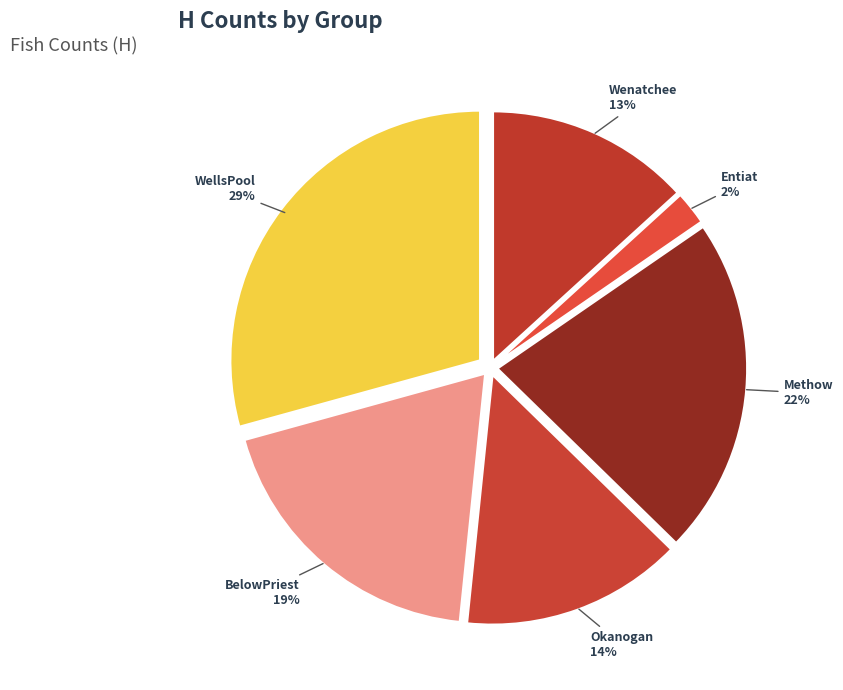

Is there any slice that represents more than half of the pie?

No